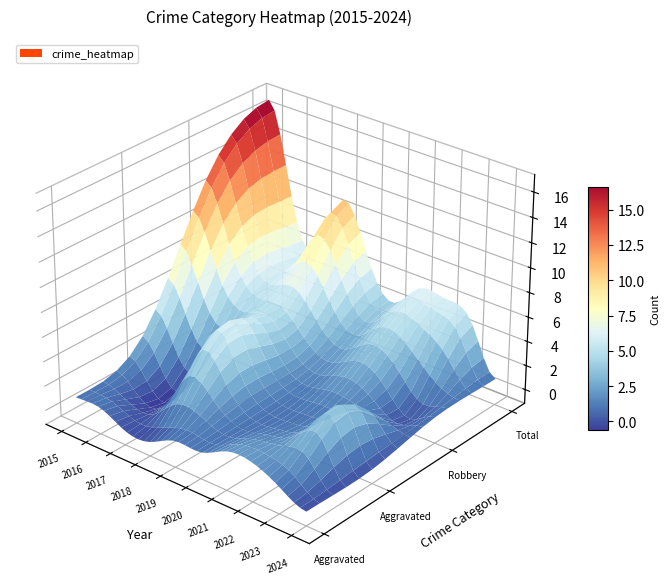

What is the difference between the maximum and minimum values in the Aggravated Battery series?

6